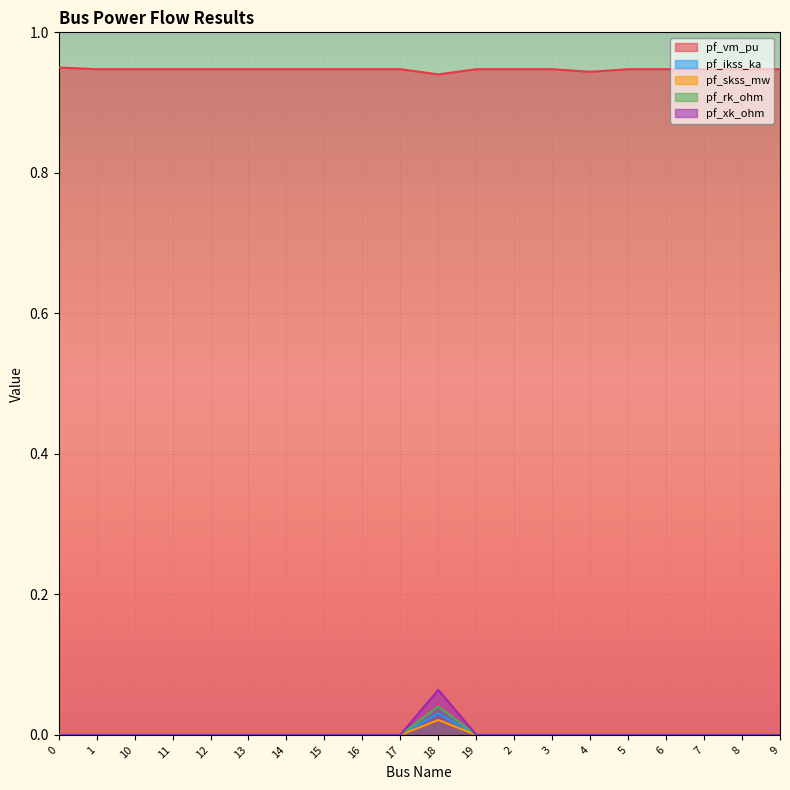

How many lines are shown in the chart?

5